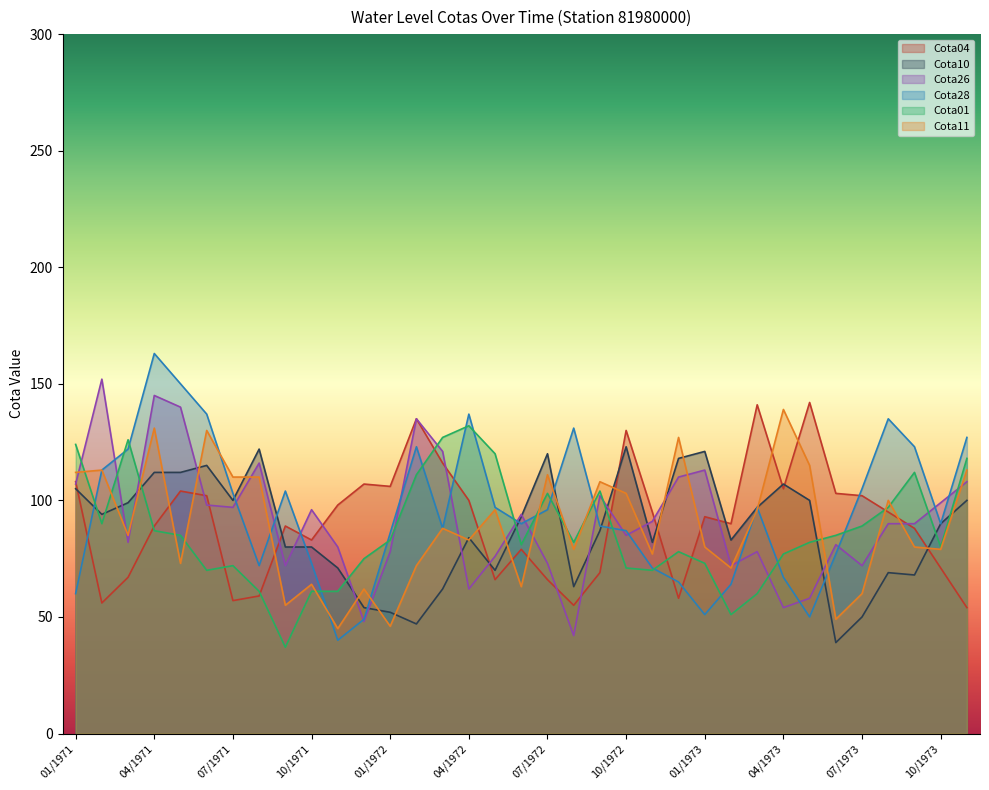

Which series has the largest total across all categories?

Cota28